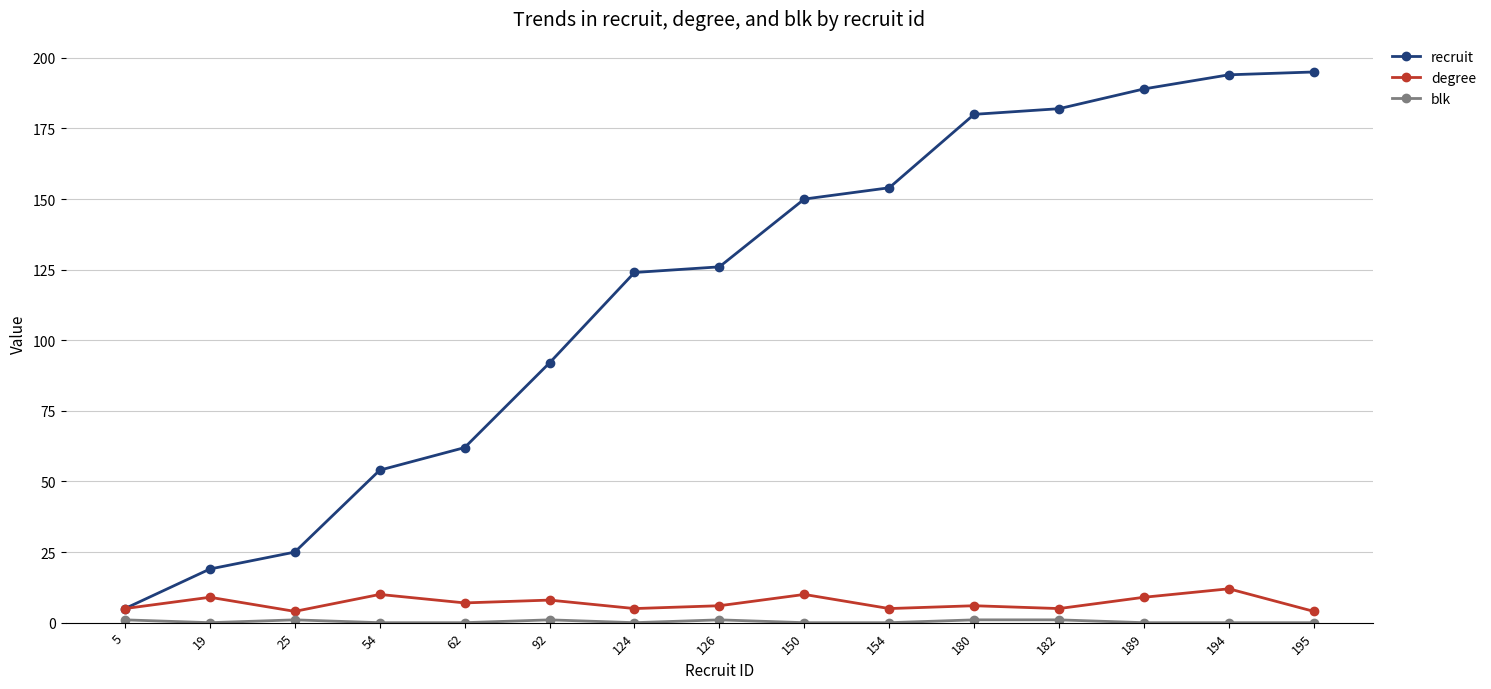

What is the sum of all degree values?

105